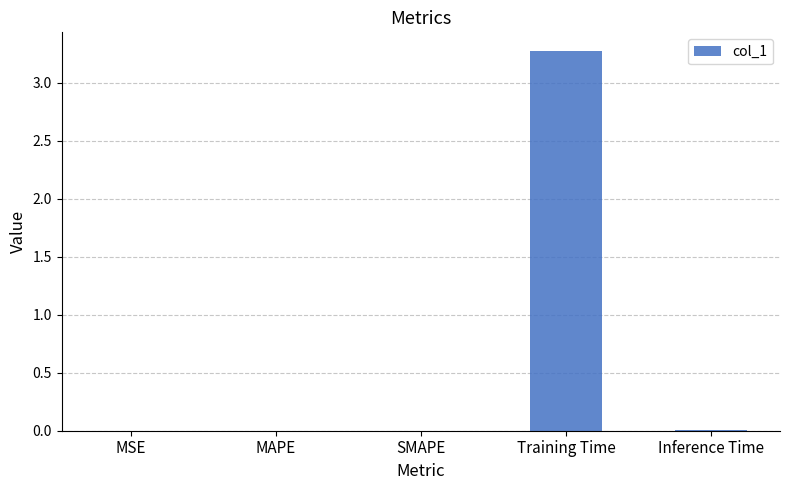

Are the bars grouped side by side (vs. stacked)?

No